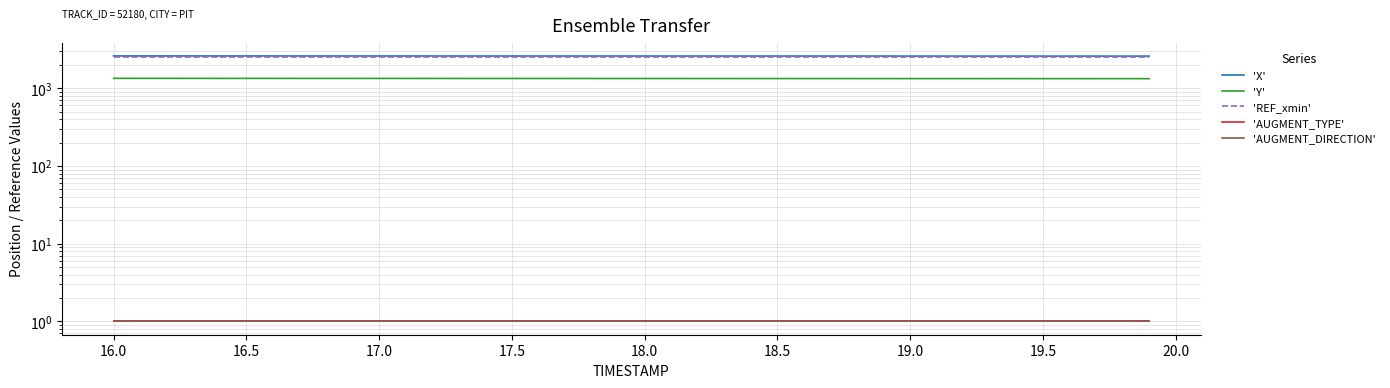

Which series has the largest range (max minus min)?

'X'